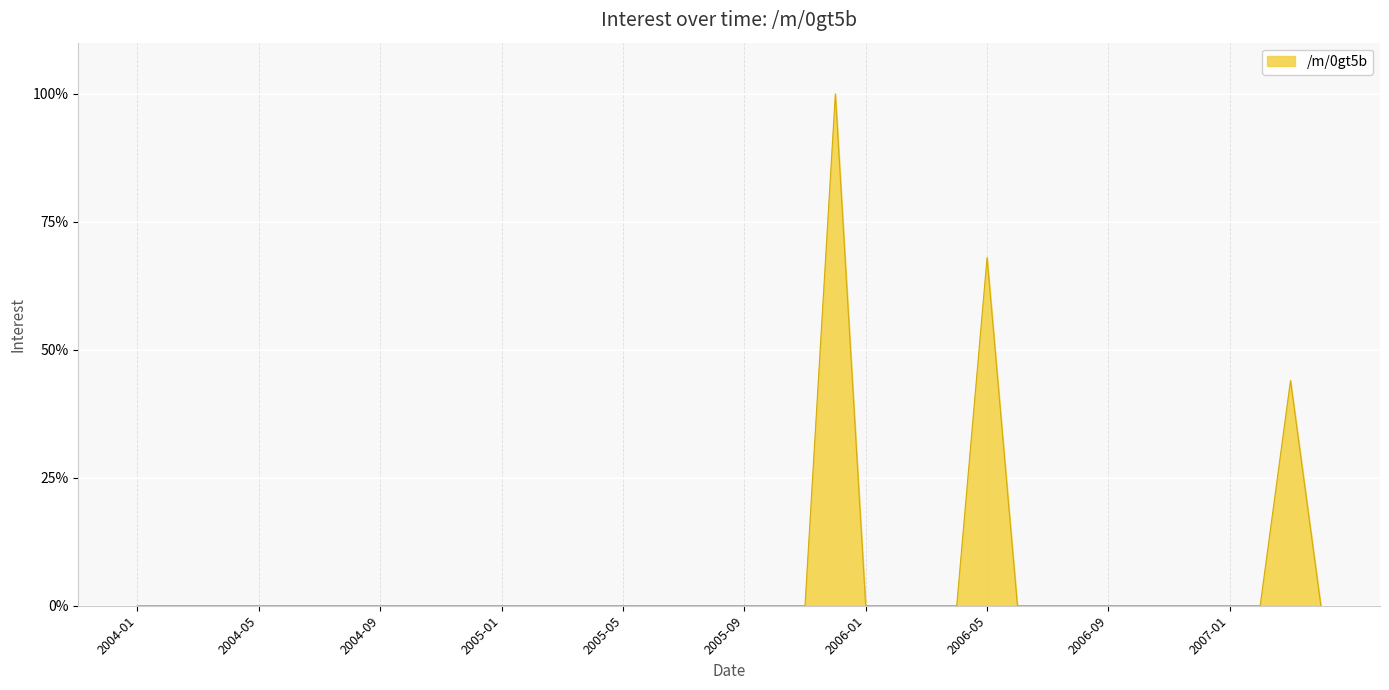

What is the difference between the maximum and minimum values?

100